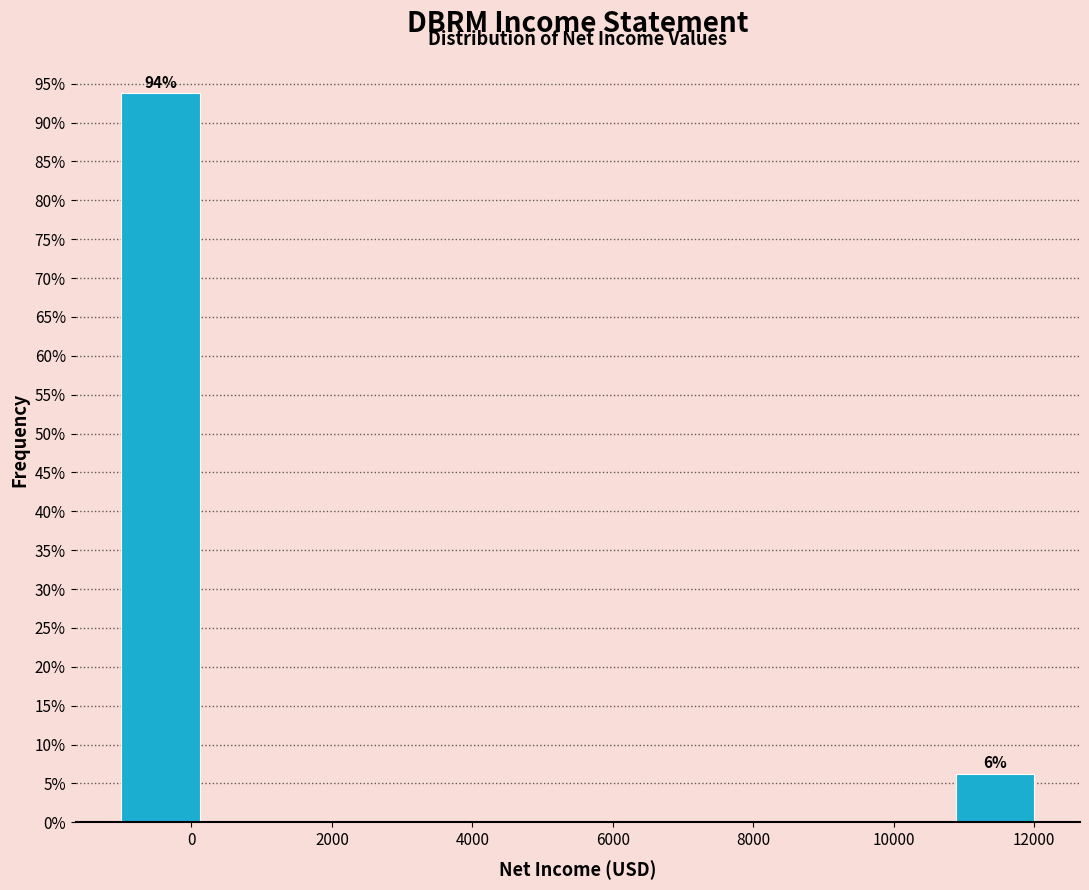

Which range on the x-axis has the tallest bar?

-1100 to 220